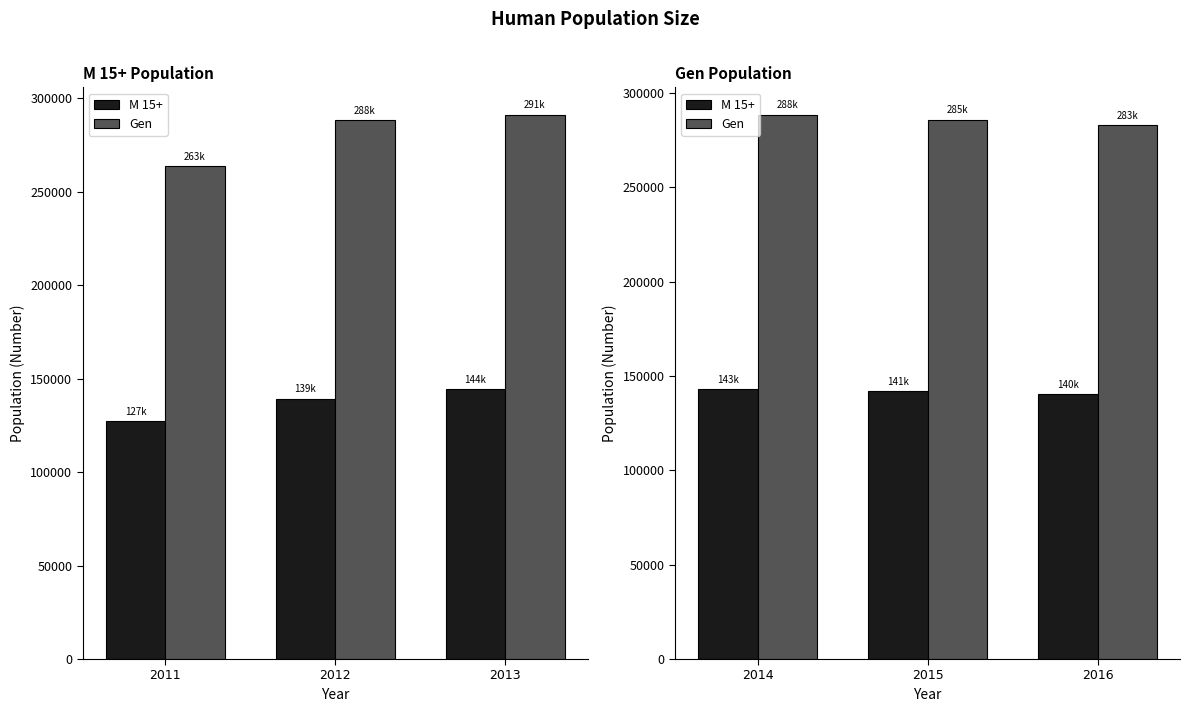

At 2013, list the series in order from smallest to largest.

M 15+, Gen